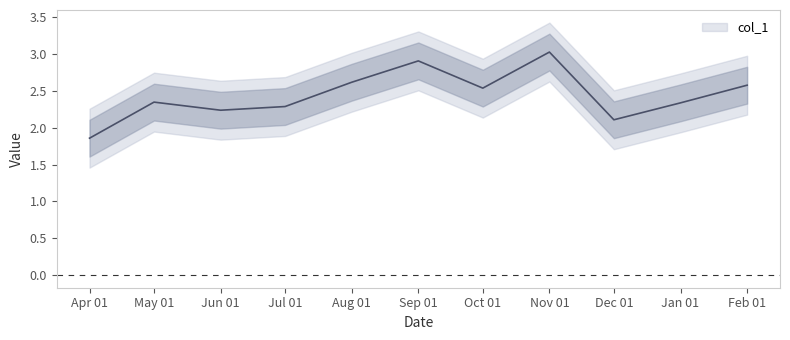

Reading left to right, extract all data points from this chart.

1.9	2.4	2.2	2.3	2.6	2.9	2.5	3.0	2.1	2.3	2.6